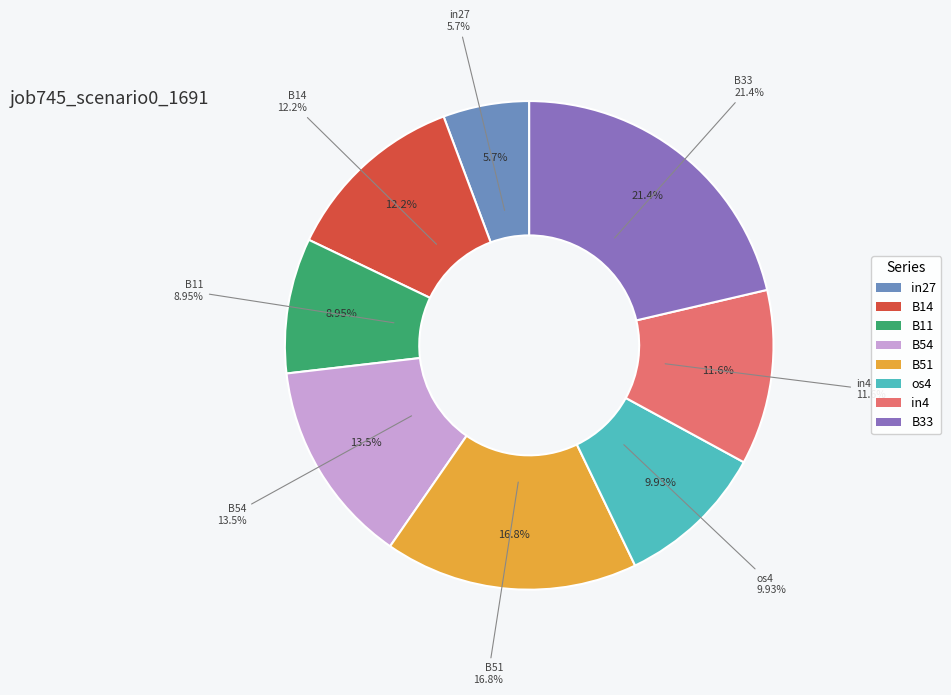

Is the sum of in4 and B33 greater than half?

No